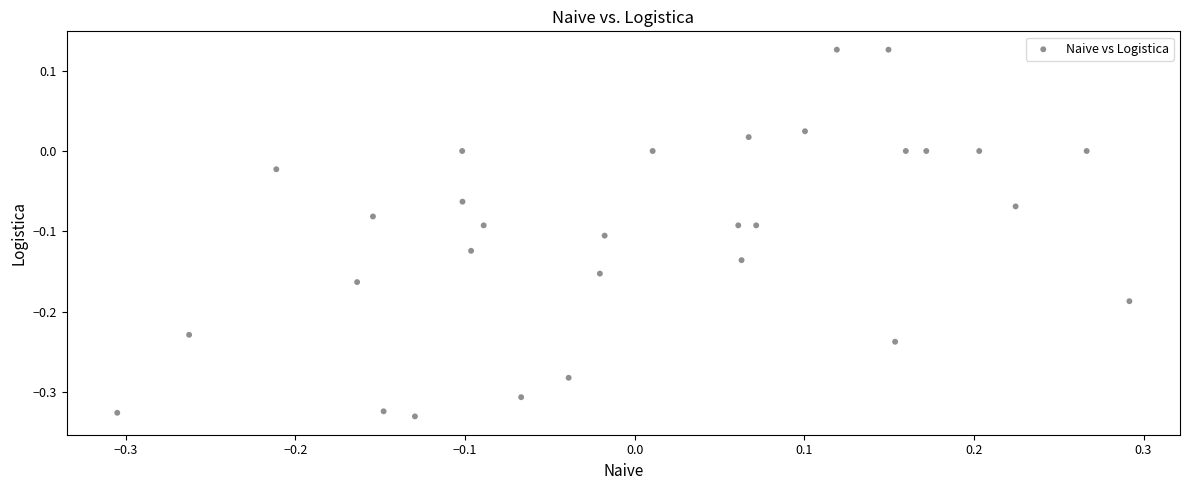

What is the range of X values (max minus min)?

0.6